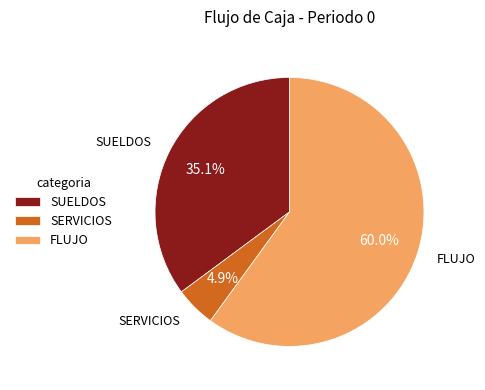

Combined, do SERVICIOS and SUELDOS account for over 50%?

No